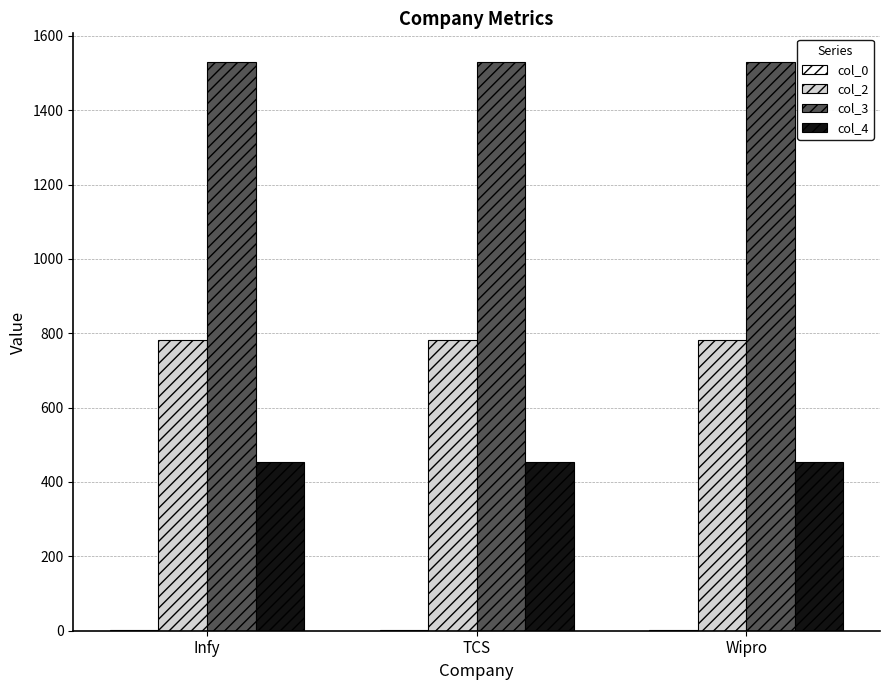

The value of col_2 at TCS is 297.8. True or false?

False